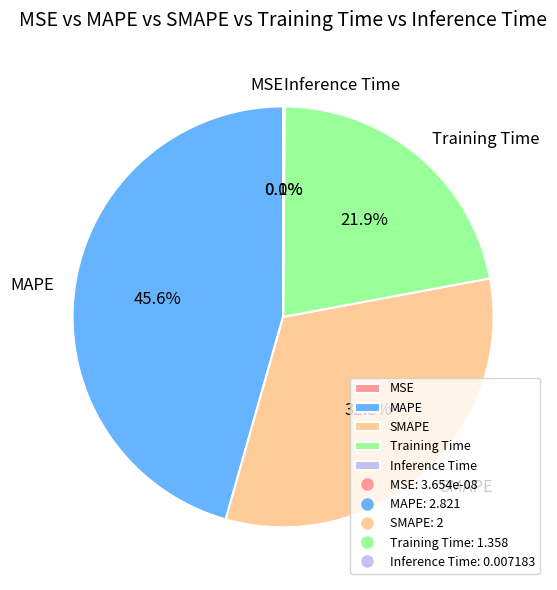

To the nearest percent, what is the difference between the largest and smallest slice percentages?

46%